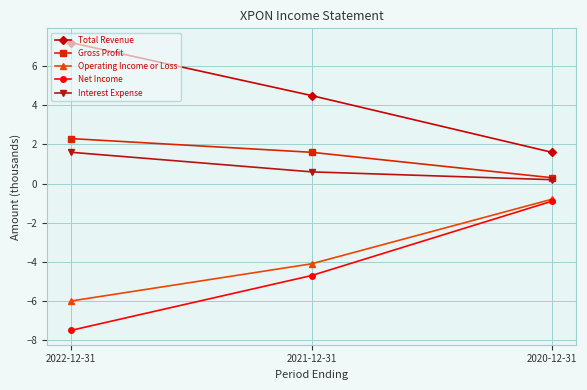

Which series has the largest total across all categories?

Total Revenue